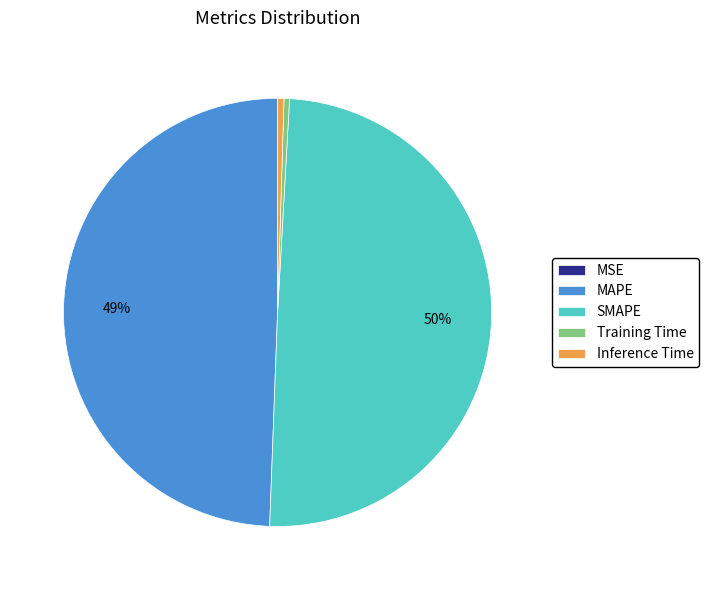

Is MAPE the majority of the pie?

No